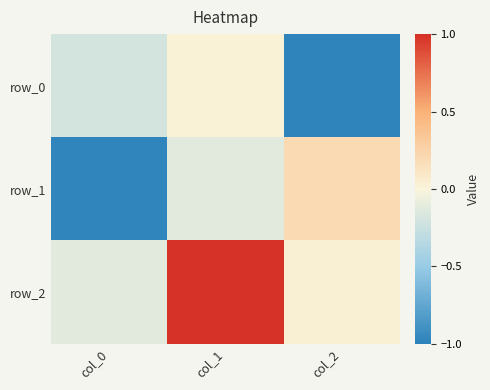

At how many categories does at least one series exceed 0?

2